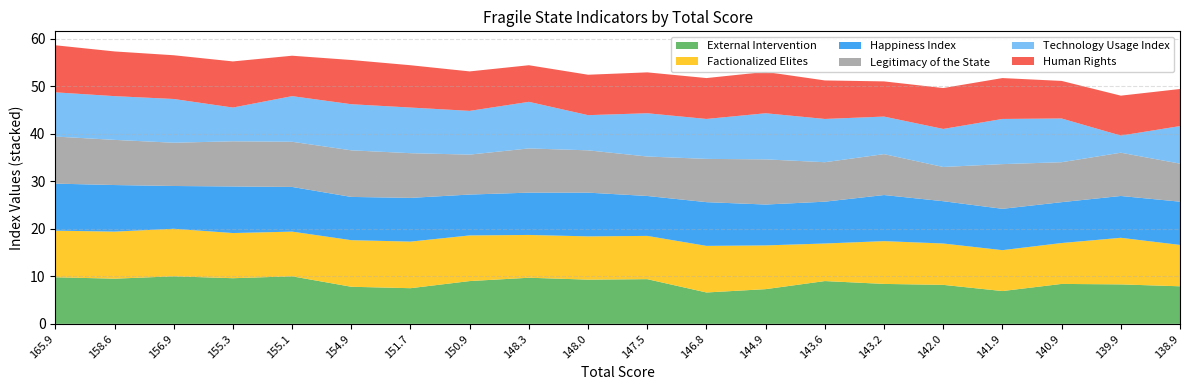

Reading left to right, list all the values displayed in this chart.

External Intervention: 9.8	9.5	10.0	9.6	10.0	7.8	7.5	9.0	9.7	9.3	9.4	6.6	7.3	9.0	8.4	8.2	6.9	8.4	8.3	7.9
Factionalized Elites: 9.8	9.9	10.0	9.5	9.4	9.8	9.8	9.6	9.0	9.1	9.1	9.8	9.2	7.9	9.0	8.7	8.6	8.6	9.8	8.7
Happiness Index: 9.9	9.8	9.0	9.8	9.4	9.1	9.2	8.6	8.9	9.2	8.4	9.2	8.6	8.8	9.7	8.9	8.7	8.6	8.8	9.1
Legitimacy of the State: 9.9	9.5	9.1	9.5	9.5	9.8	9.4	8.4	9.3	8.9	8.3	9.1	9.5	8.3	8.6	7.2	9.4	8.4	9.1	8.0
Technology Usage Index: 9.3	9.2	9.2	7.1	9.6	9.7	9.6	9.2	9.8	7.4	9.1	8.4	9.7	9.1	7.9	8.0	9.5	9.2	3.6	7.9
Human Rights: 9.9	9.4	9.2	9.7	8.5	9.3	8.9	8.3	7.7	8.5	8.6	8.6	8.7	8.1	7.4	8.6	8.6	7.9	8.4	7.8